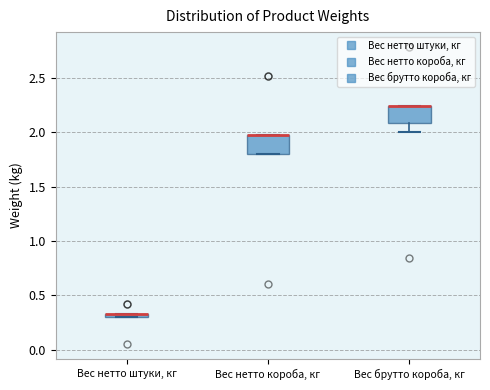

Where is the lower edge of the box for Вес нетто штуки, кг on the y-axis? The values are not printed on the chart, so give them approximately, as read against the axis.

0.30